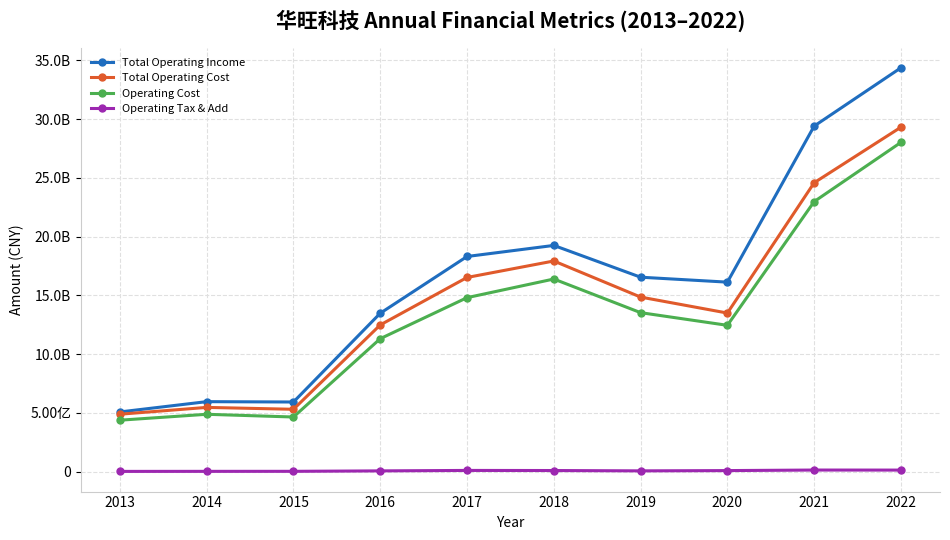

In Total Operating Cost, how many points are higher than both neighbors (excluding endpoints)?

2